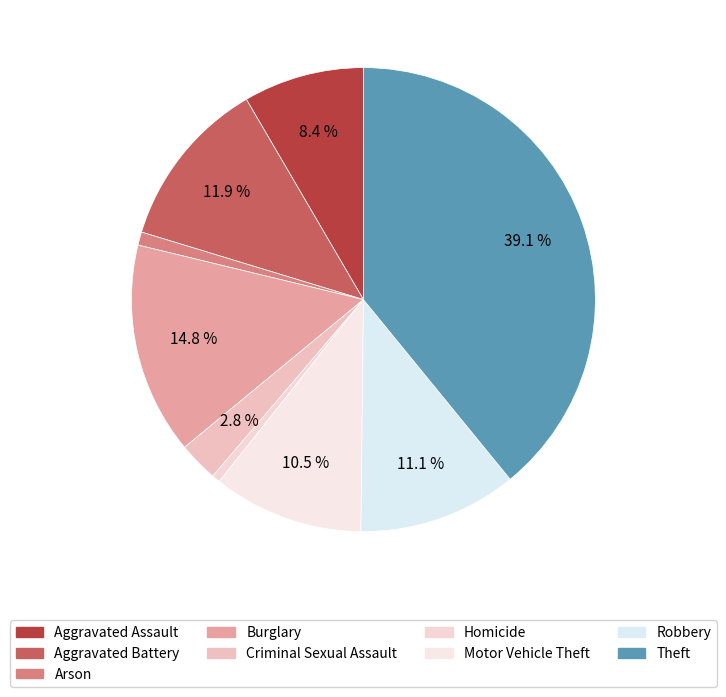

To the nearest percent, what portion does Burglary represent?

15%